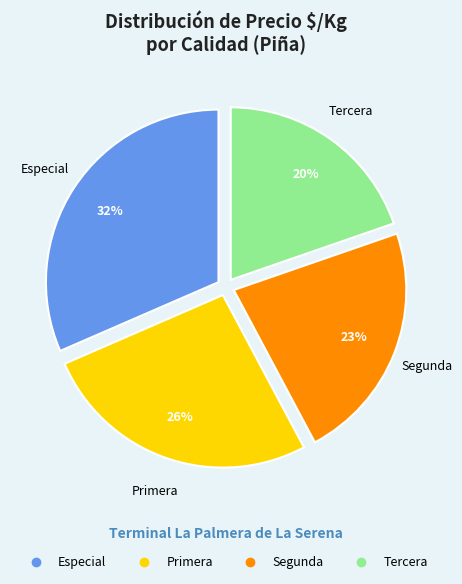

Which category has the biggest portion of the pie?

Especial